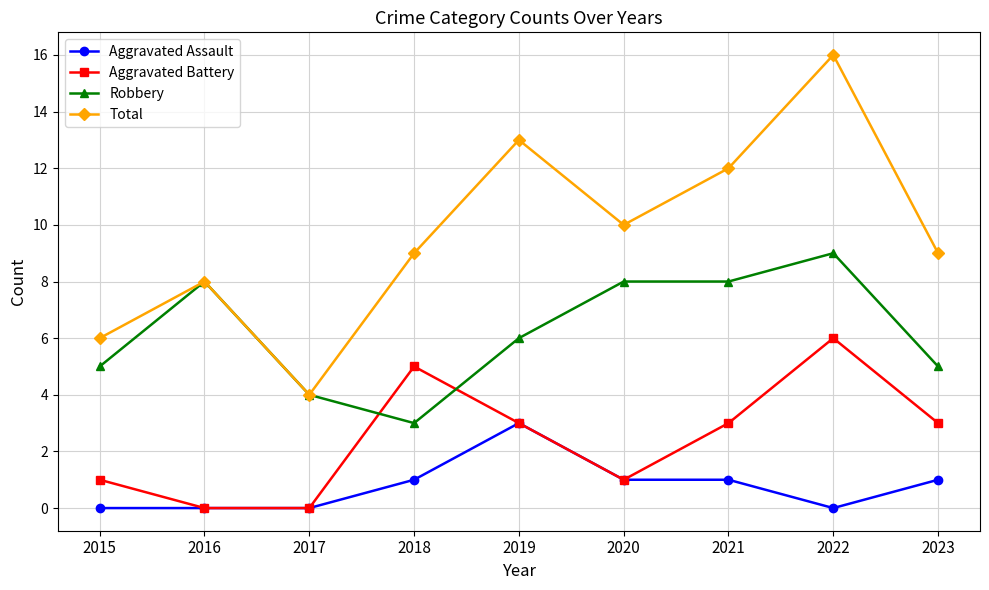

True or false: Total has a value of 6 at 2015.

True